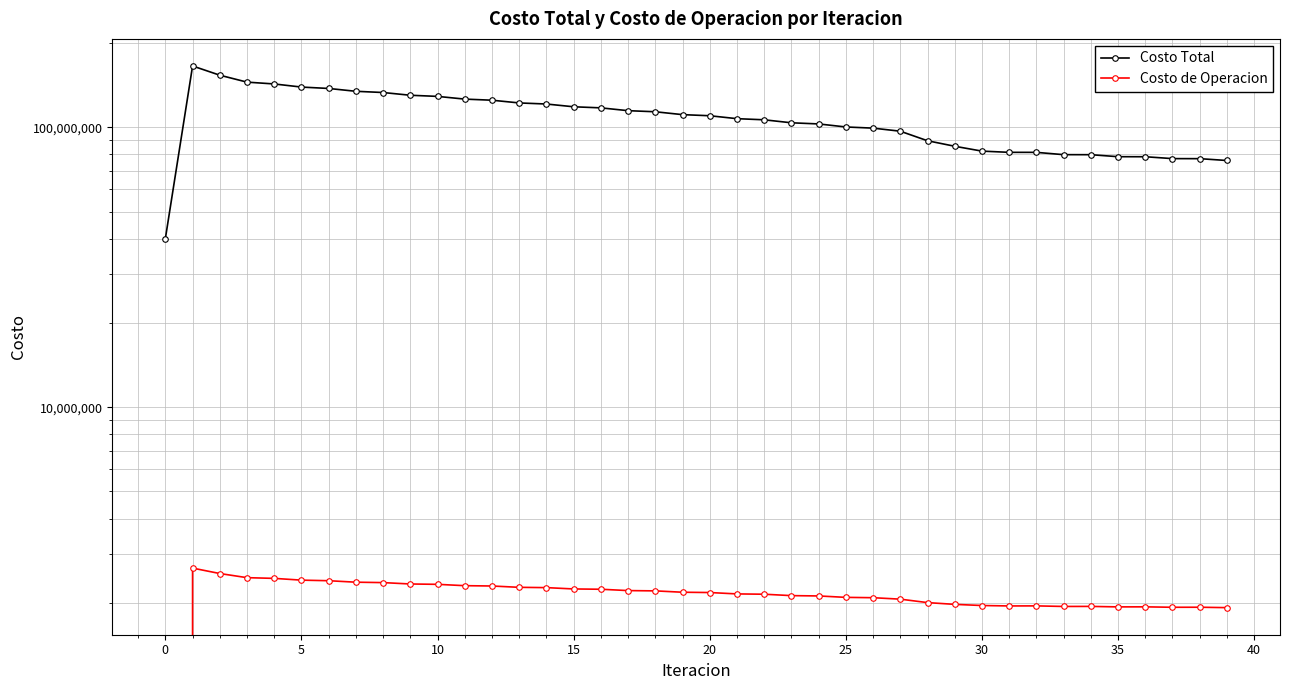

At how many categories does at least one series exceed 27856979?

40